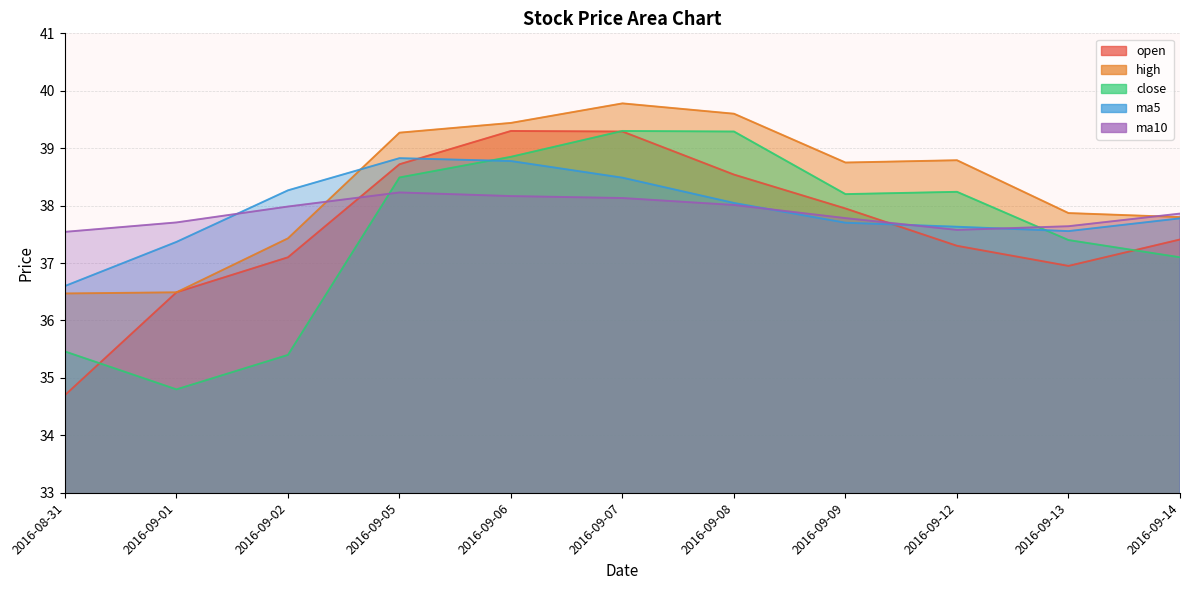

What is the label of the 6th point from the left?

2016-09-07